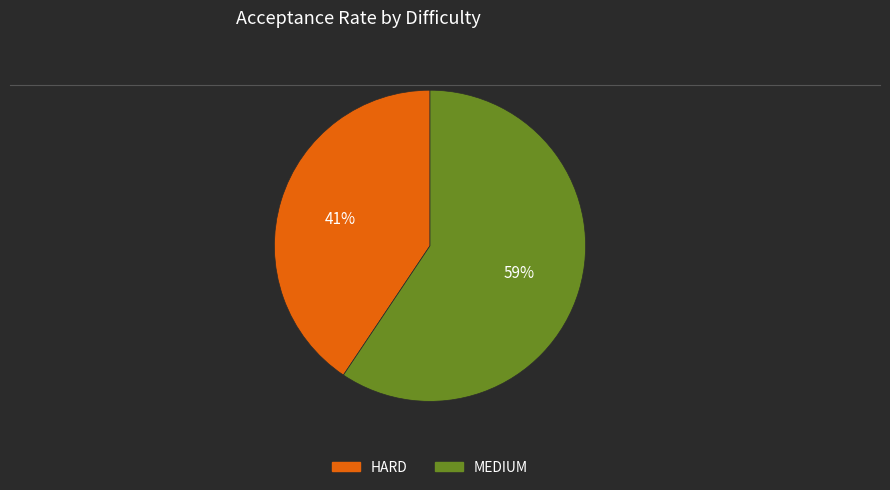

Which slice is the smallest?

HARD